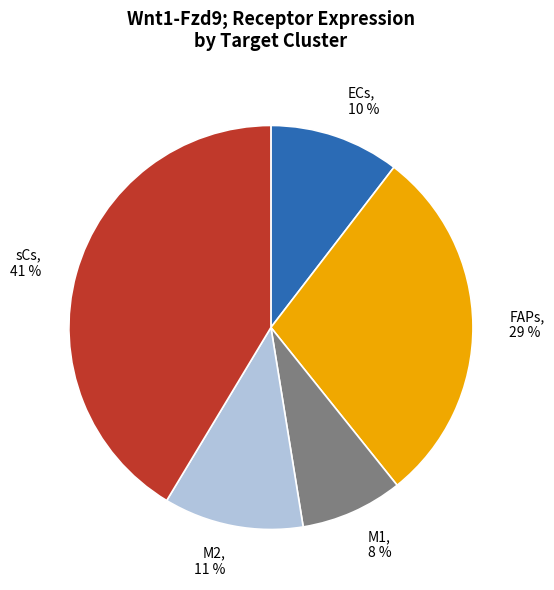

To the nearest percent, what portion does M1 represent?

8%